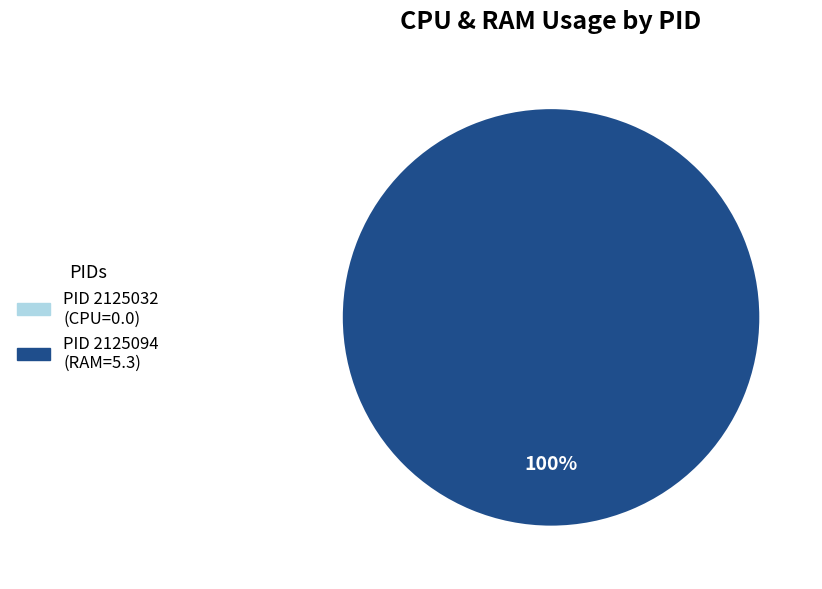

What is the change in value from 2125032 to 2125094?

+5.3